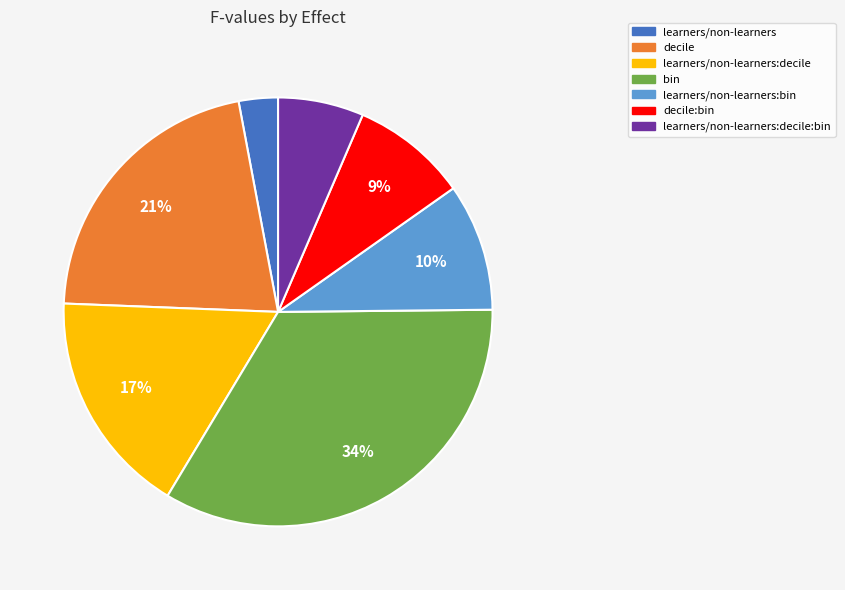

To the nearest percent, what is the average slice percentage?

14%